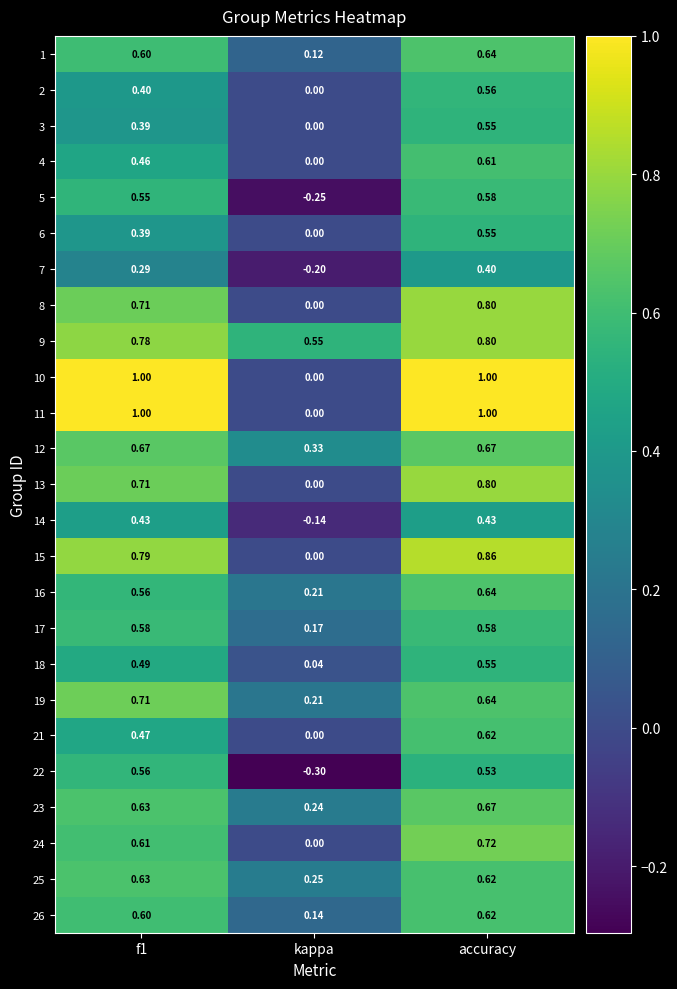

At which category is the sum across all series the highest?

accuracy